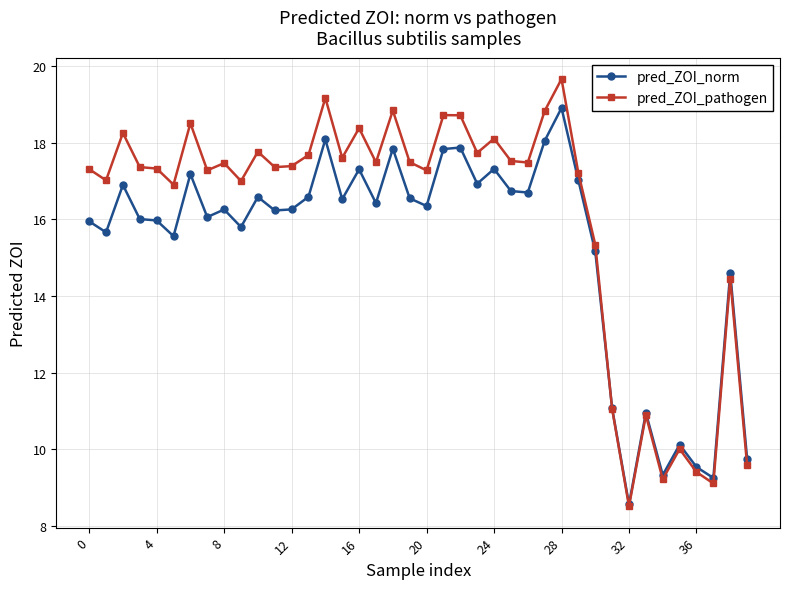

Does the chart display data point markers on the line(s)?

Yes